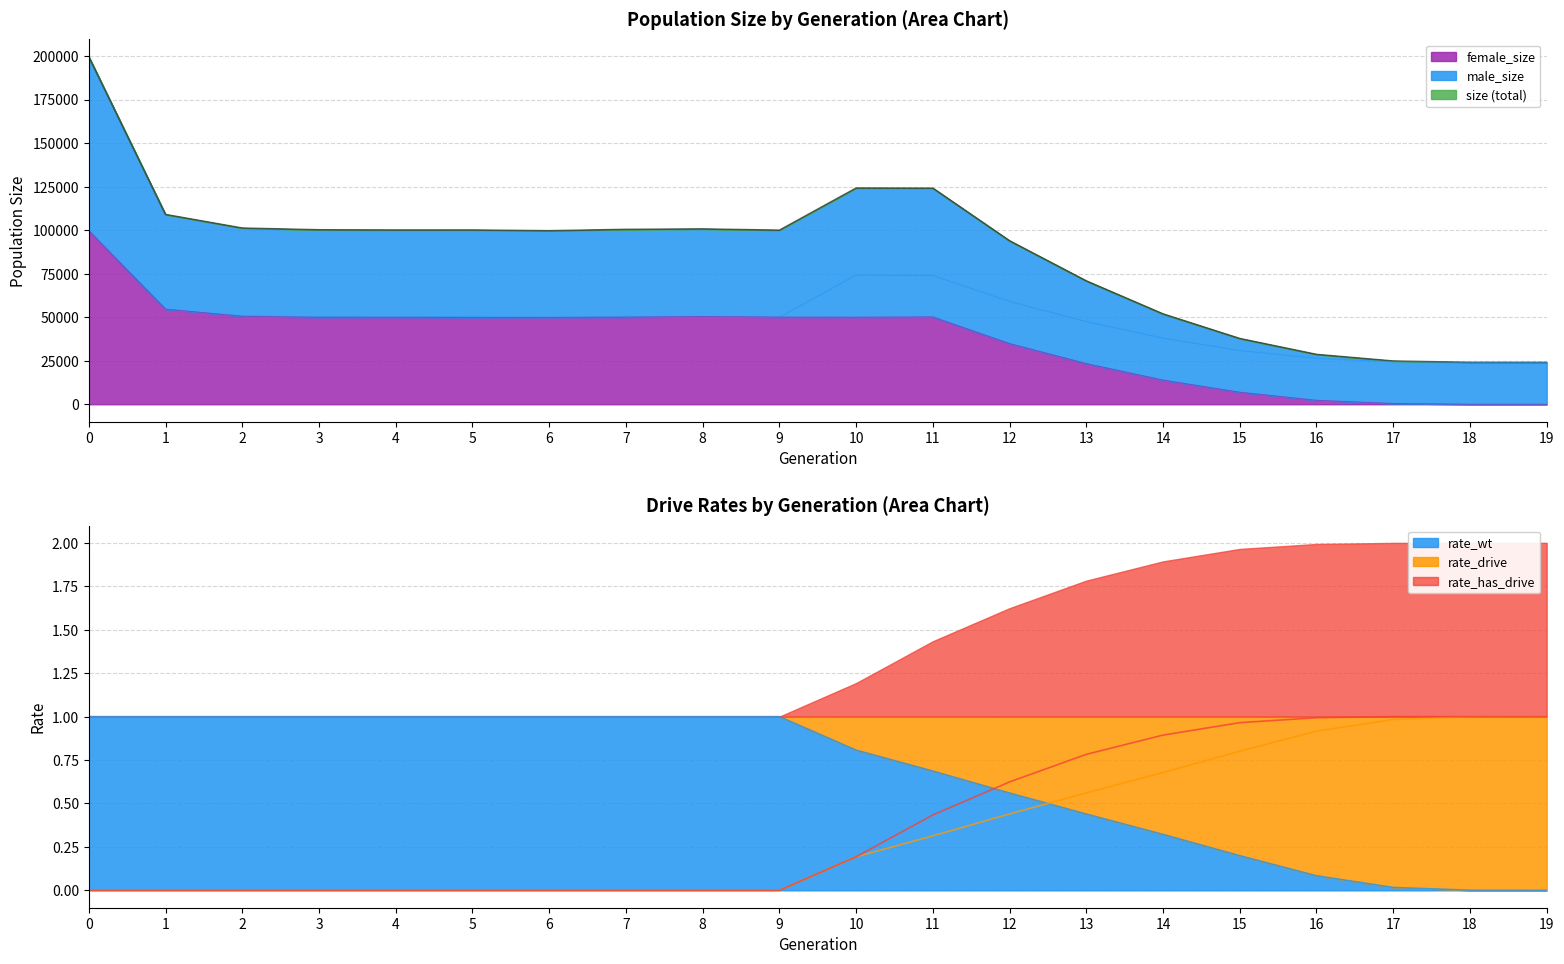

What is the average value of the rate_has_drive series?

0.4